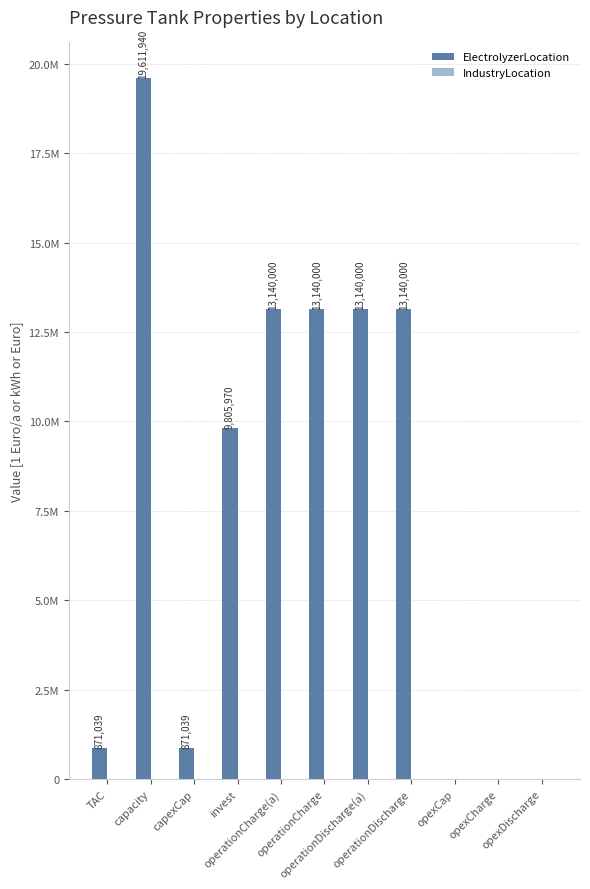

Are the bars horizontal?

No